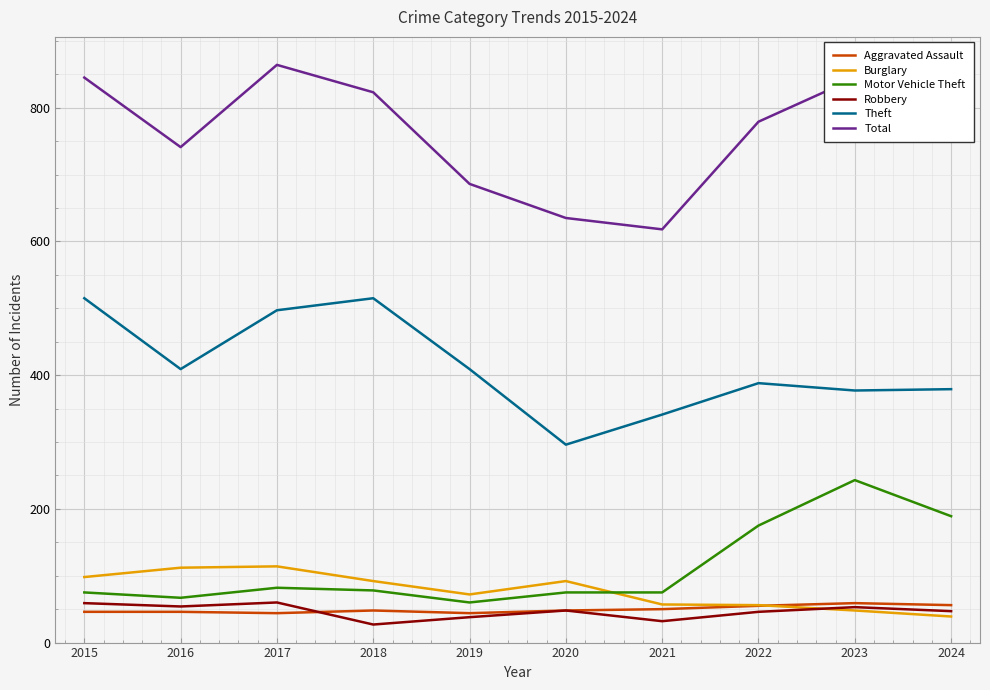

What is the sum of all Burglary values?

780